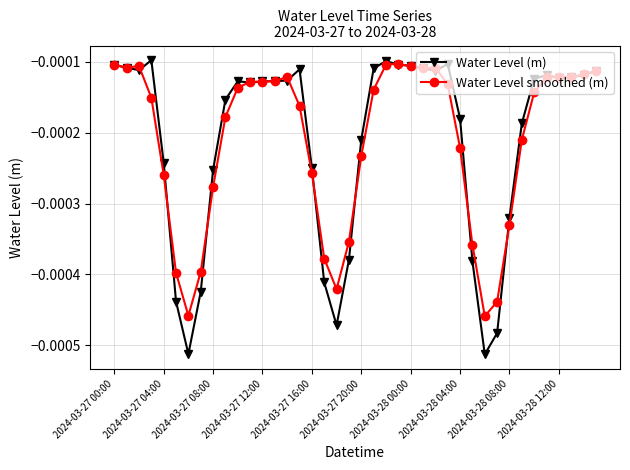

Which series has the widest spread of values?

Water Level (m)